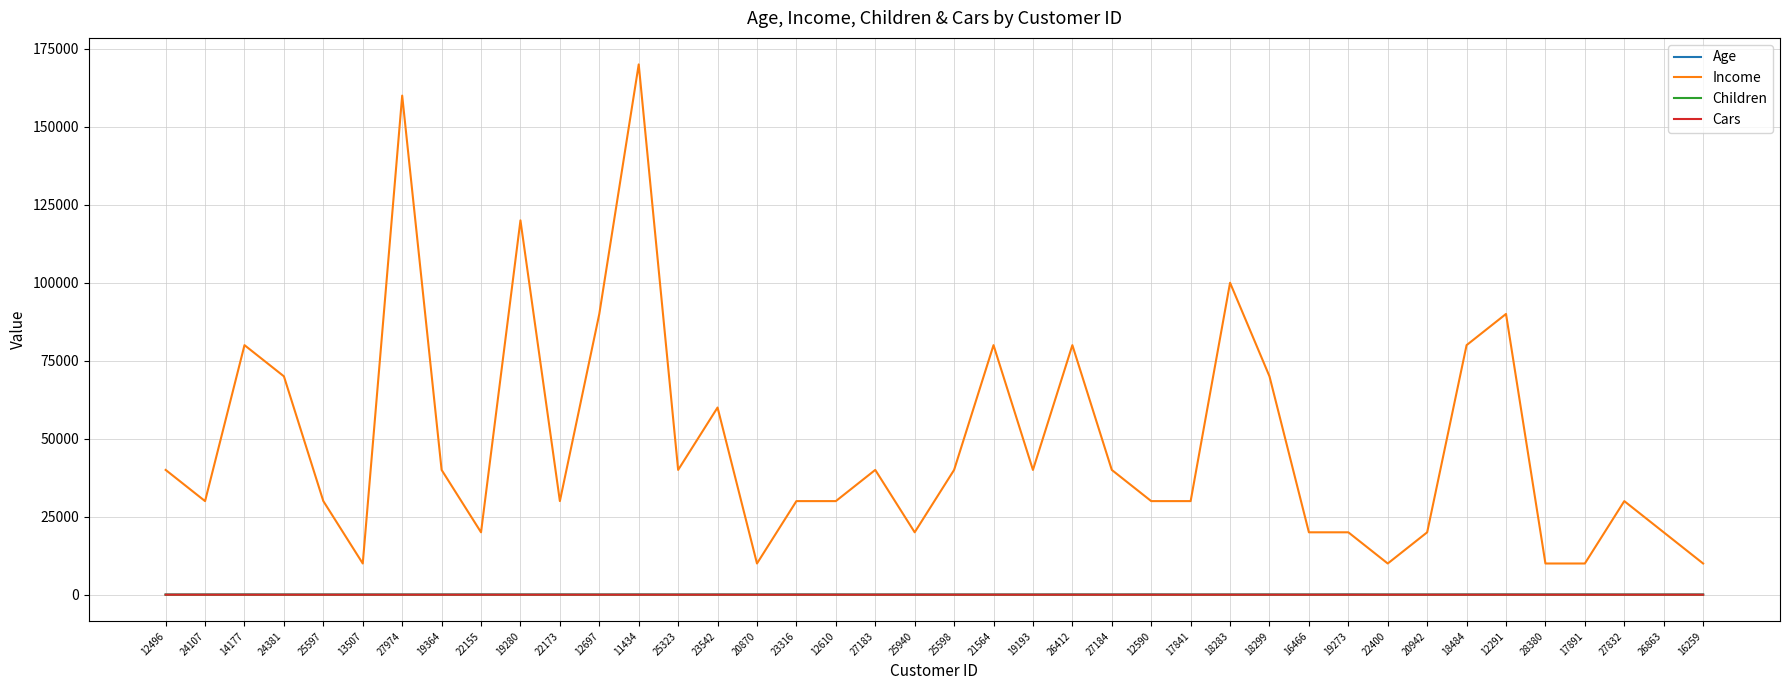

Which series has the widest spread of values?

Income